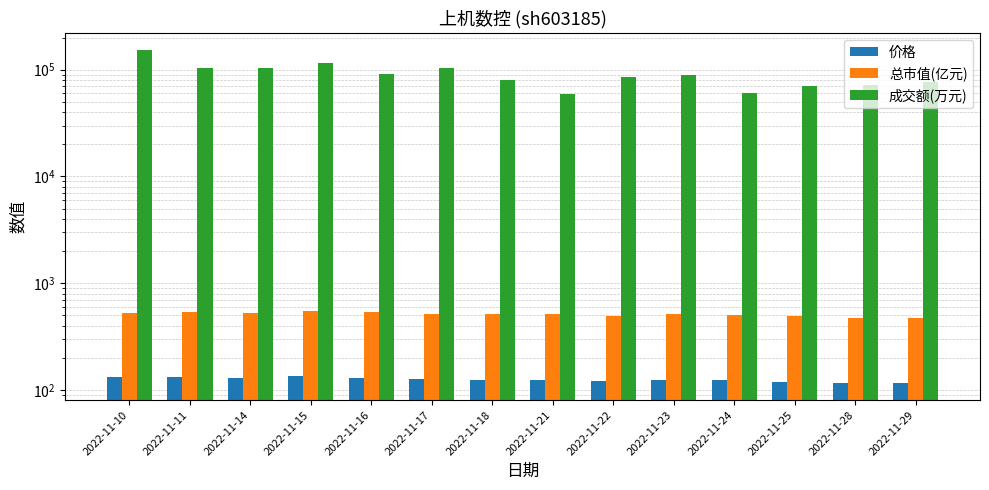

At how many categories does at least one series exceed 131231?

1